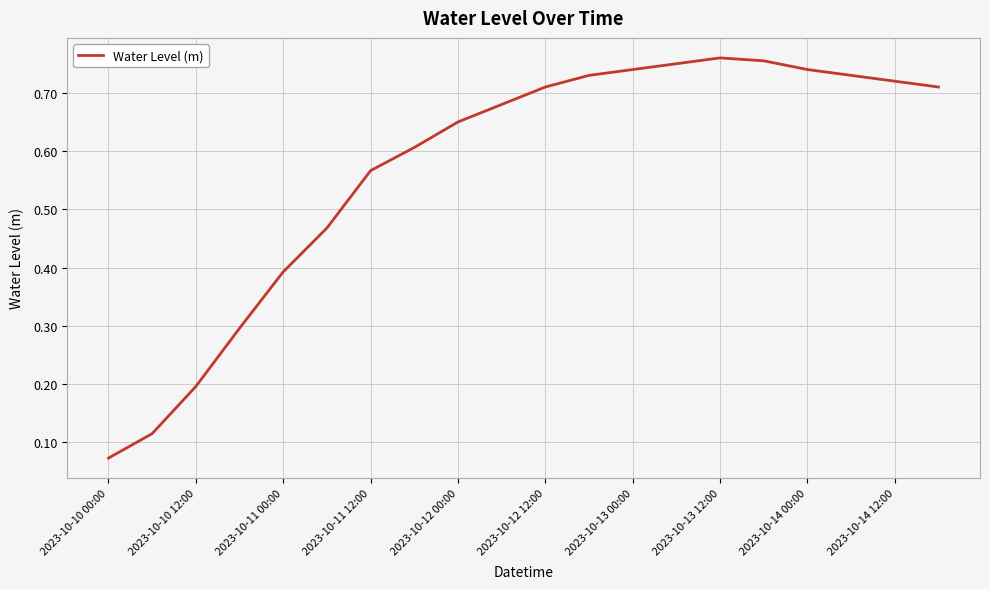

How many lines are shown in the chart?

1